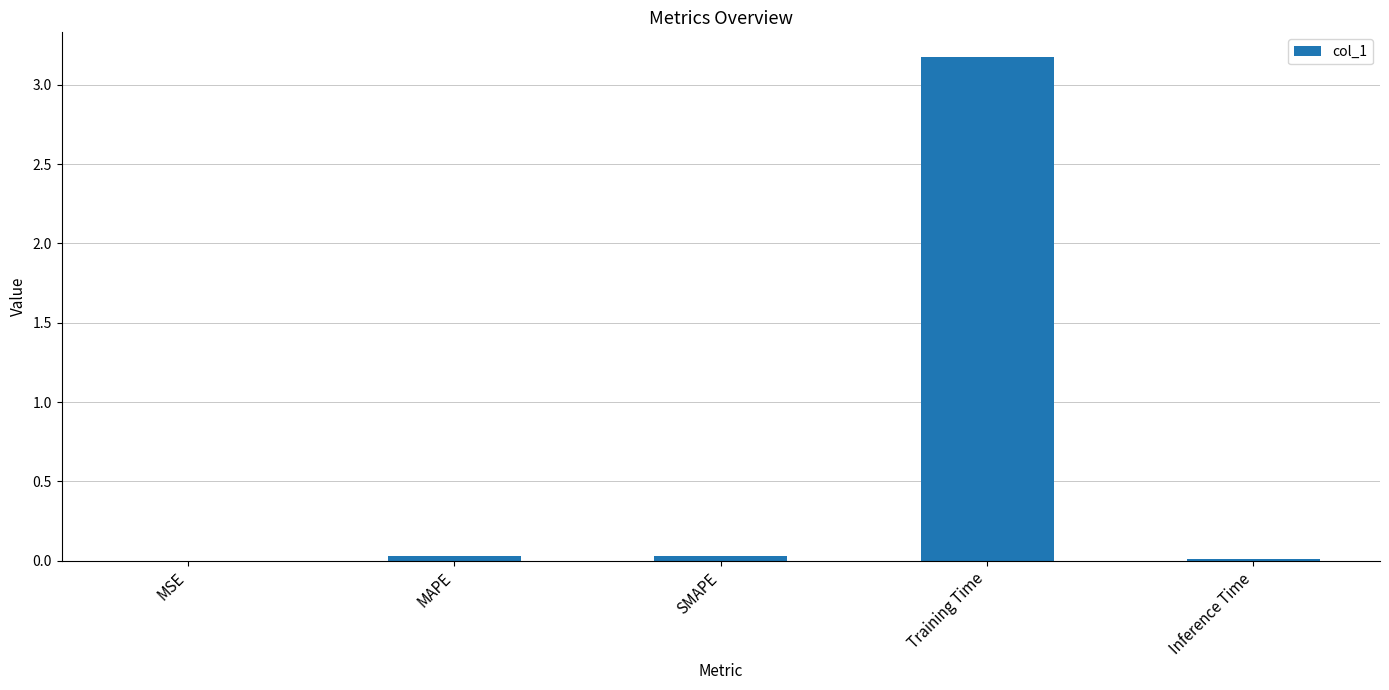

What is the sum of all values?

3.2